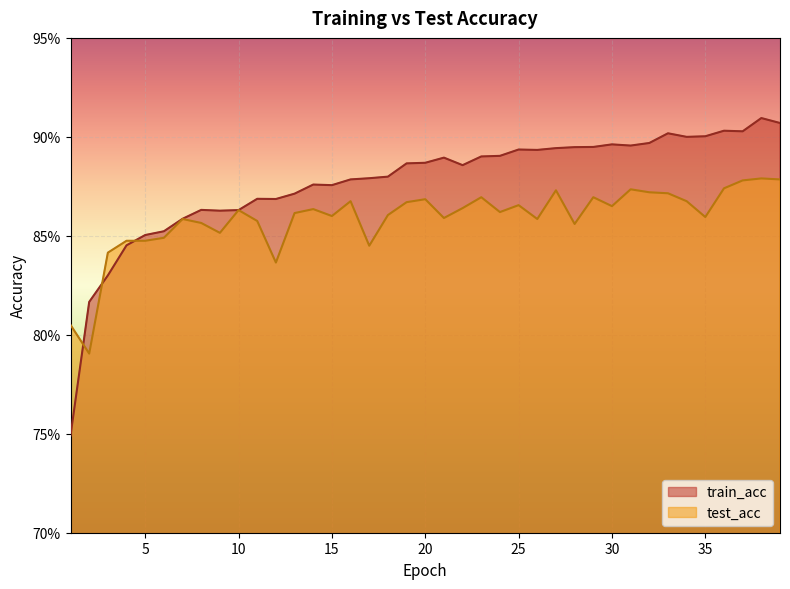

Which series has the largest range (max minus min)?

train_acc